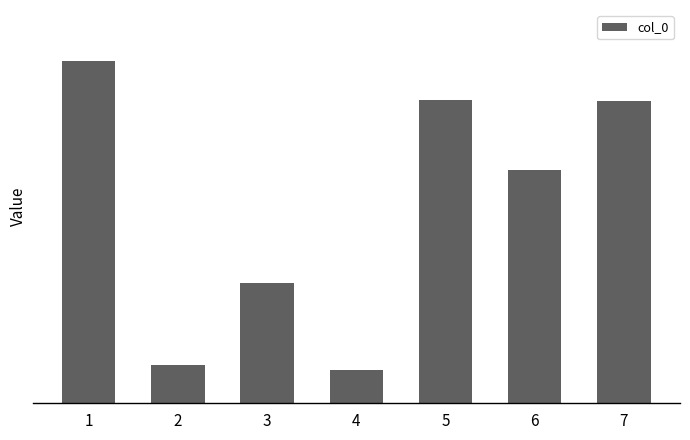

Reading left to right, extract all data points from this chart.

1=1041887	2=117936	3=366618	4=102336	5=924151	6=712144	7=921541